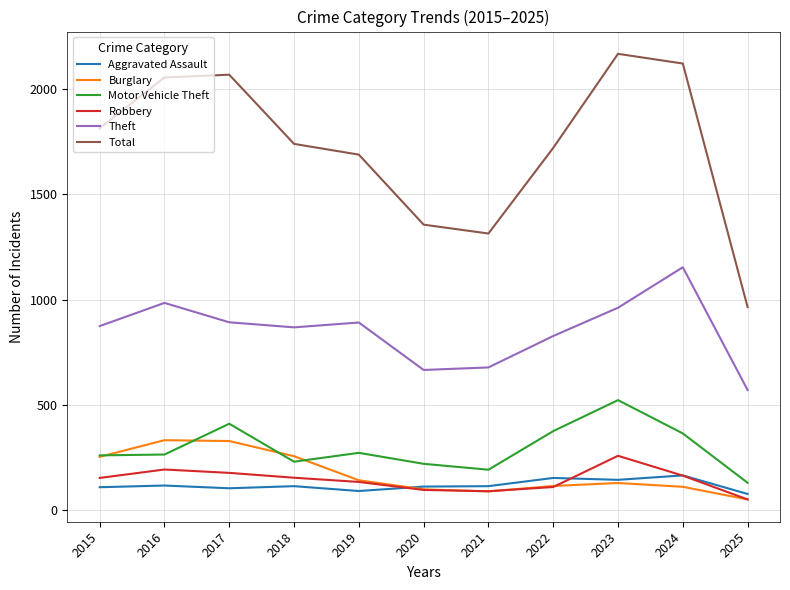

What are all the series names shown in the legend?

Aggravated Assault, Burglary, Motor Vehicle Theft, Robbery, Theft, Total